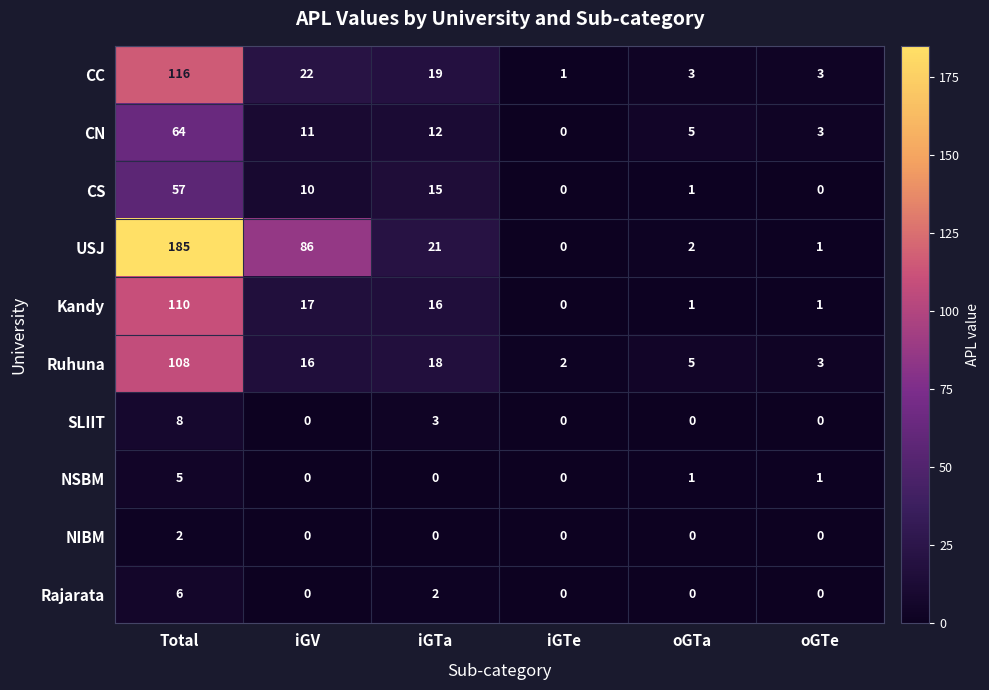

What is the total value across all series at oGTe?

12